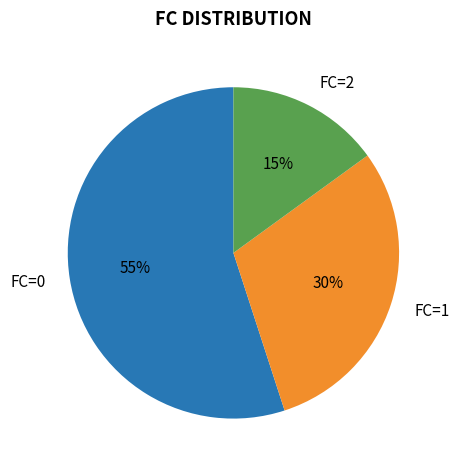

To the nearest percent, what percentage of the pie is FC=1?

30%